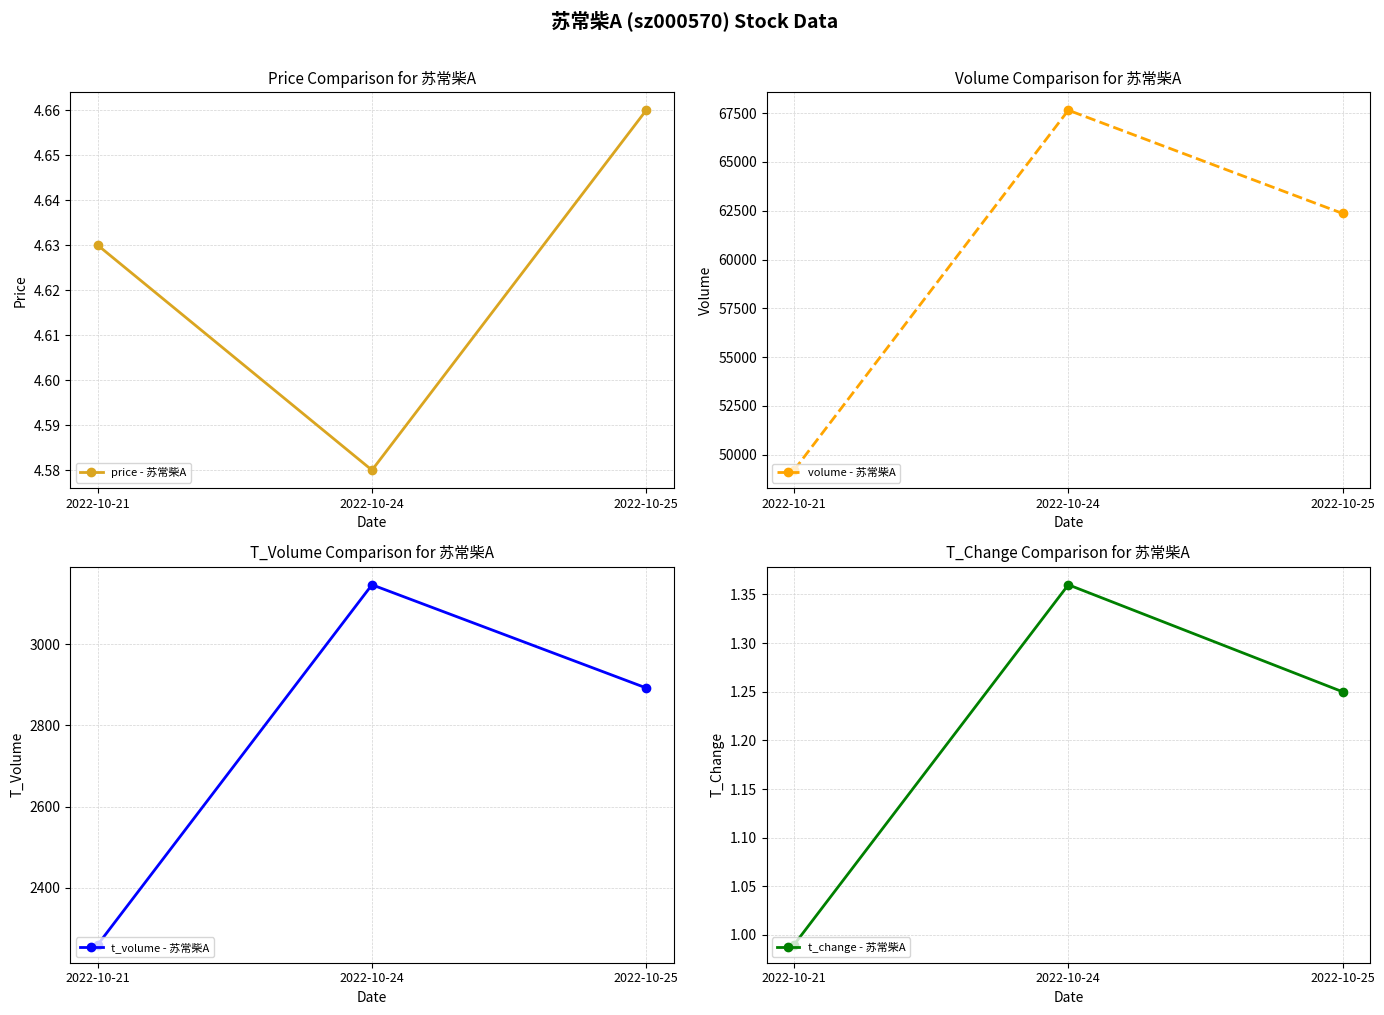

Reading left to right, transcribe all the data shown in this chart.

price - 苏常柴A: 4.6	4.6	4.7
volume - 苏常柴A: 49209.0	67654.0	62363.0
t_volume - 苏常柴A: 2260.0	3146.0	2892.0
t_change - 苏常柴A: 1.0	1.4	1.2